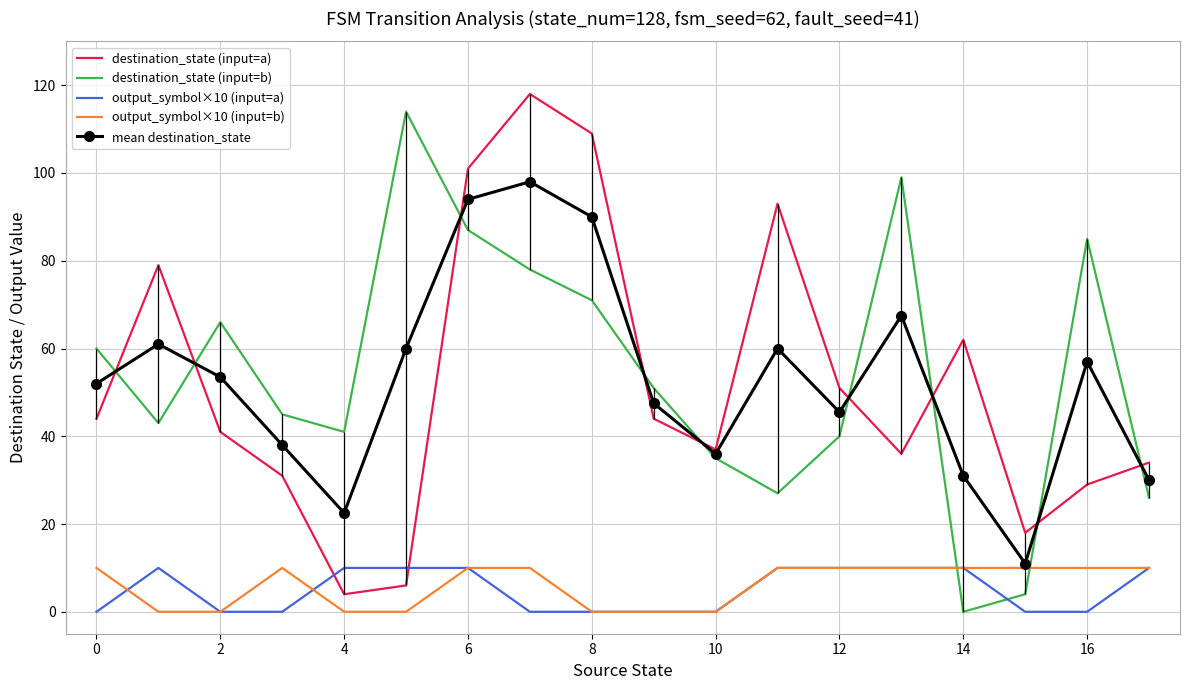

What is the maximum value for destination_state (input=b)?

114.0